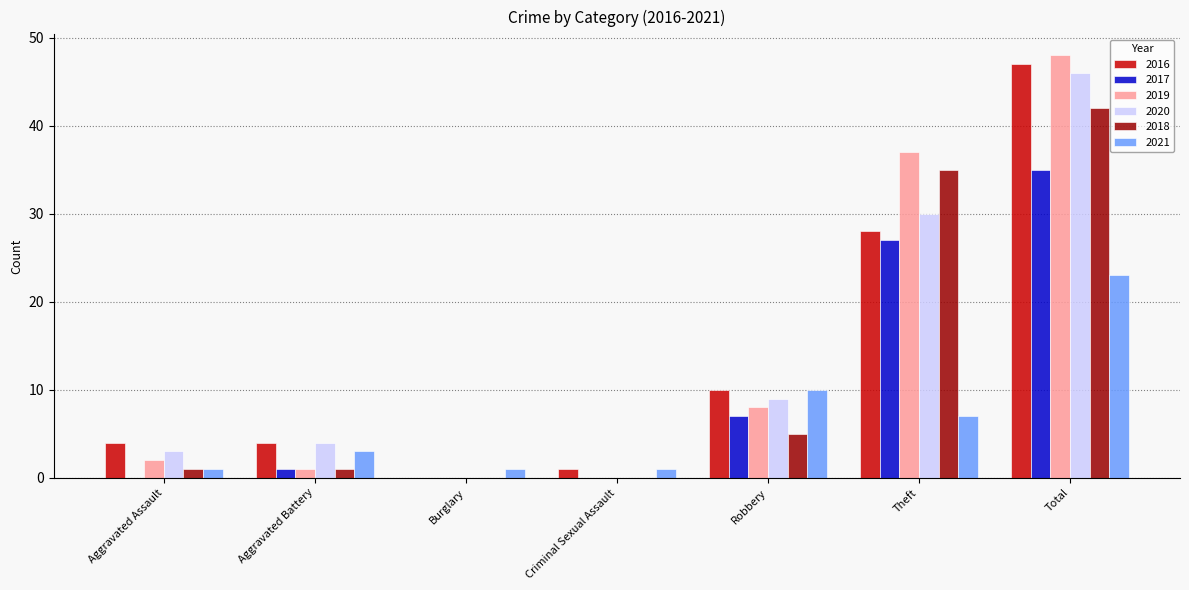

What is the average value of the 2019 series?

14